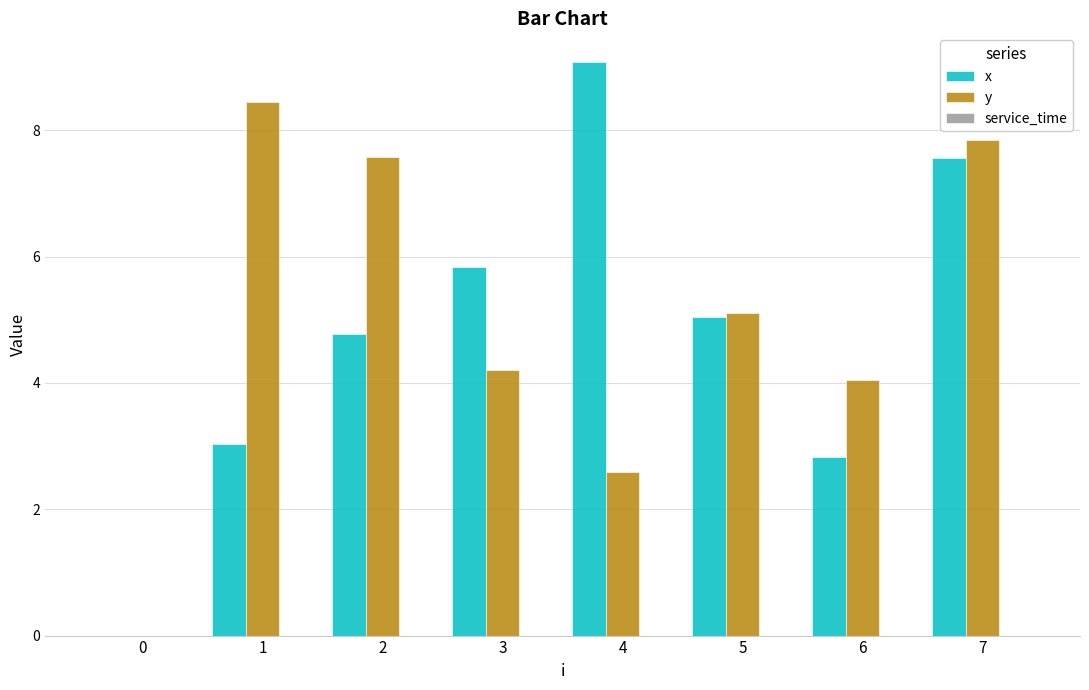

What is the total value across all series at 4?

11.7